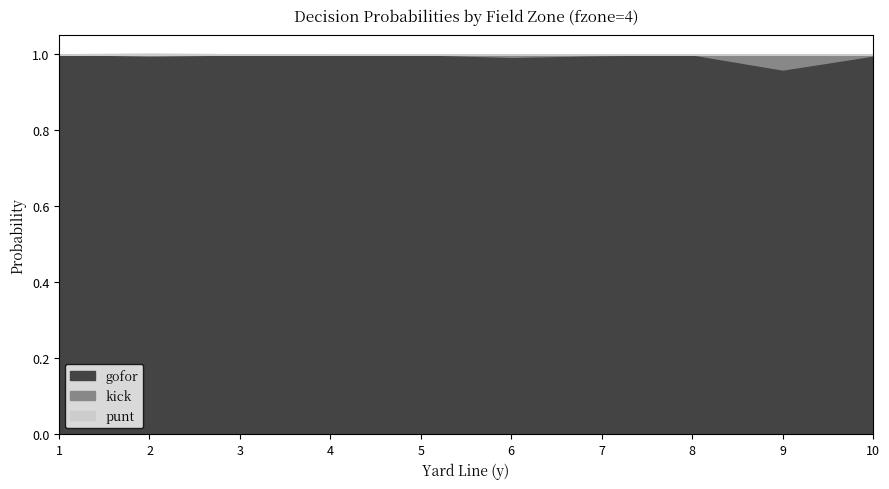

Which series changed the most between 4 and 8?

gofor